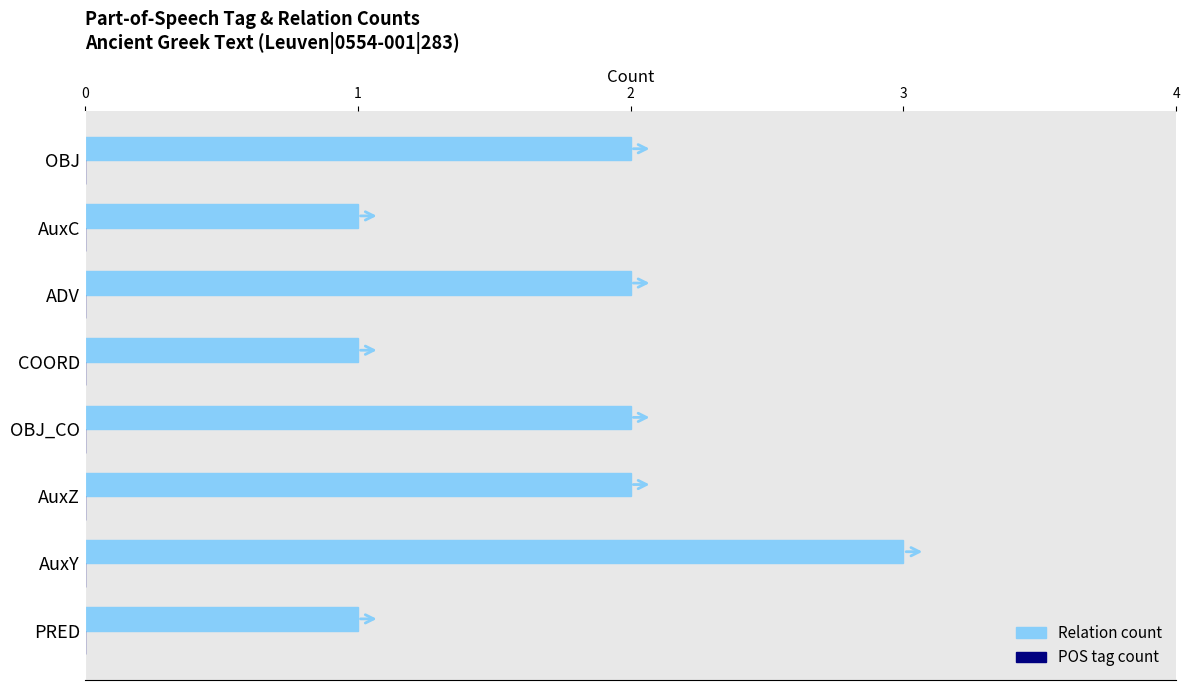

Reading top to bottom, what are all the values shown in this chart?

2	1	2	1	2	2	3	1